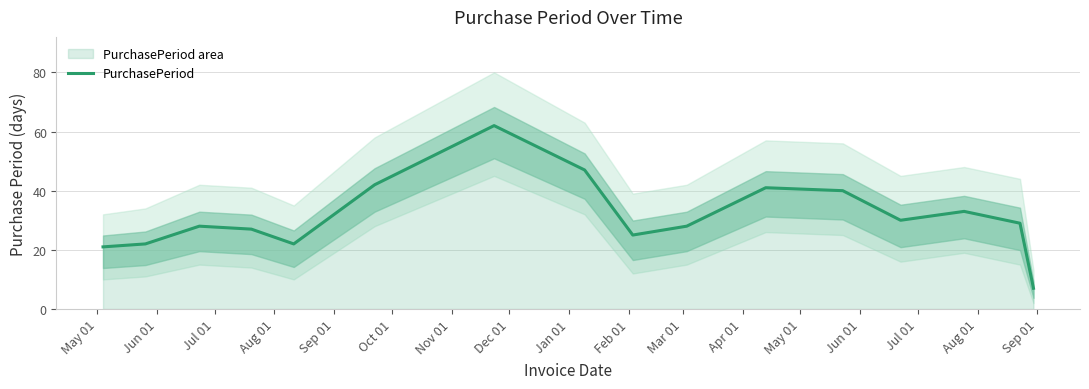

True or false: there are more than 0 points higher than both neighbors.

True